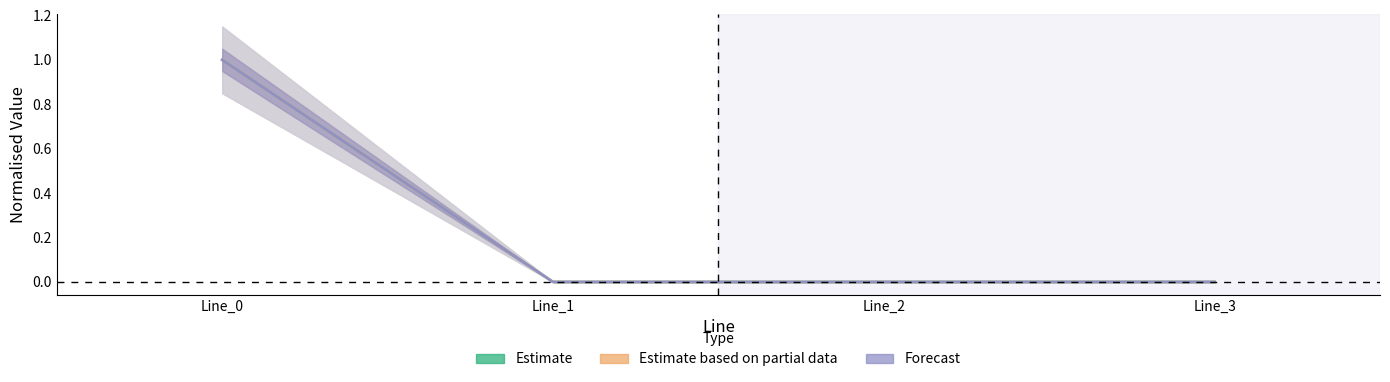

How many values in the pf_ikss_from_ka series exceed 0?

1